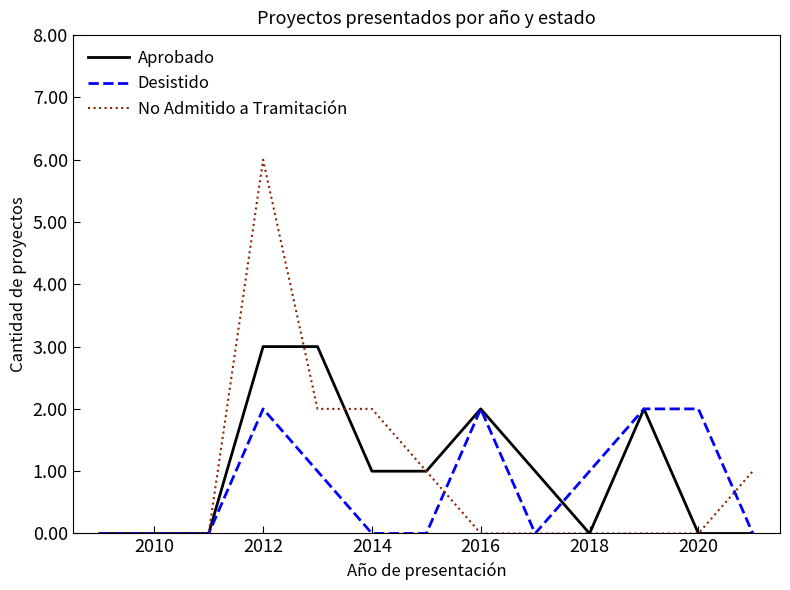

What is the difference between the second highest and second lowest values in the Aprobado series?

3